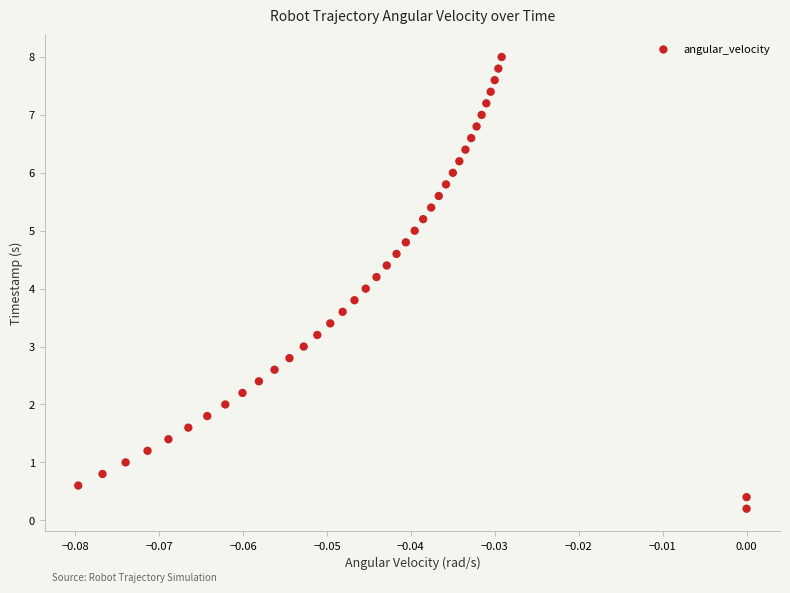

What is the range of Y values (max minus min)?

7.8